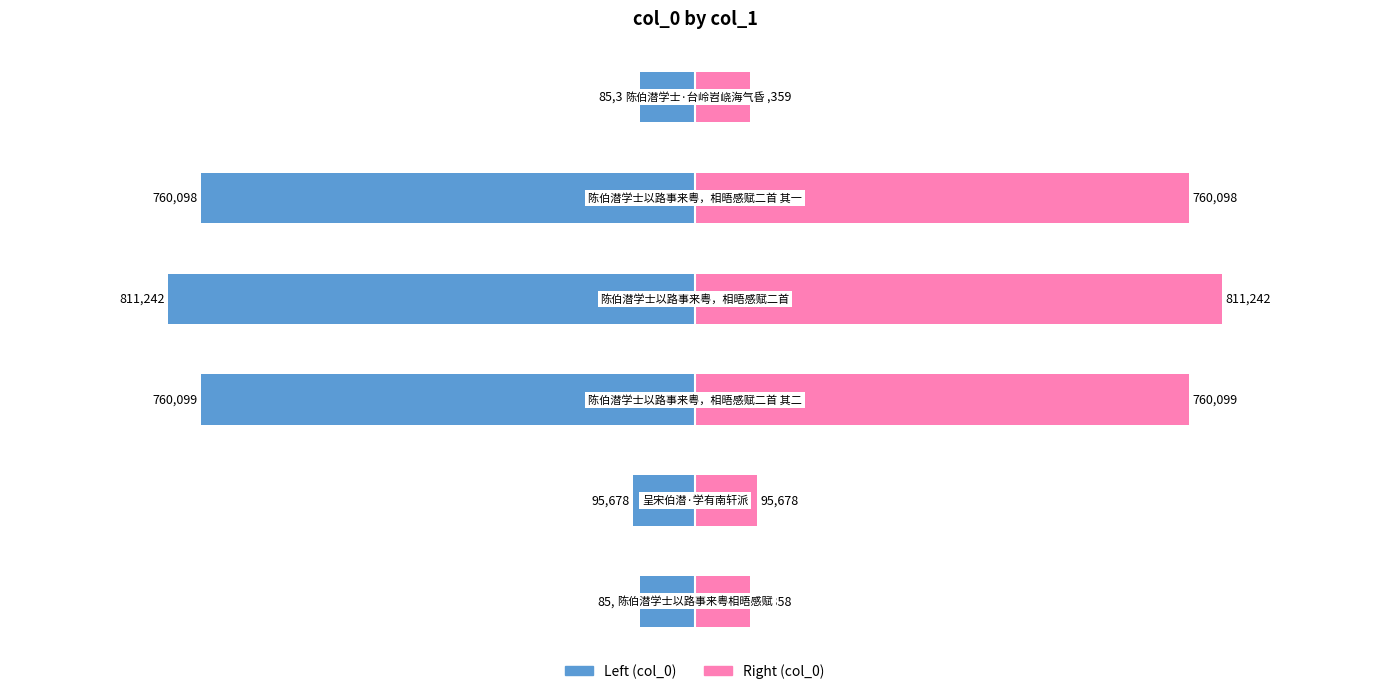

Is it true that Right (col_0) equals 95678 at 1?

True